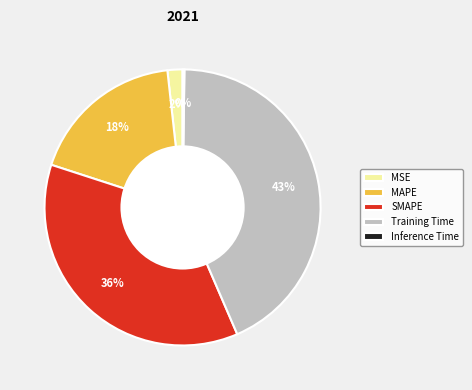

Is the sum of MSE and MAPE greater than half?

No